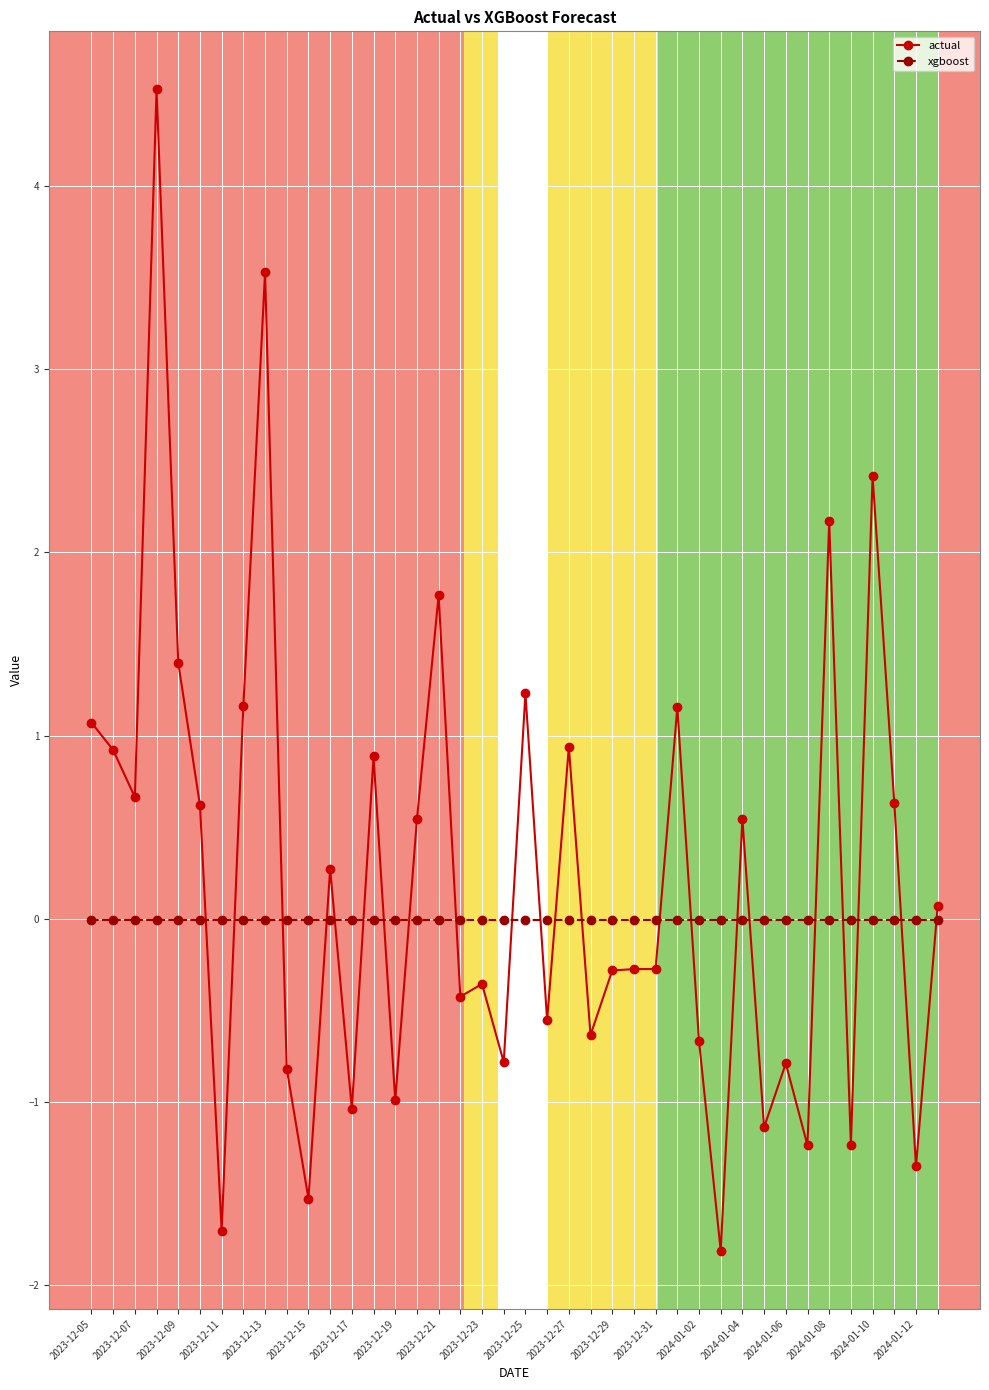

What is the minimum value for actual?

-1.8